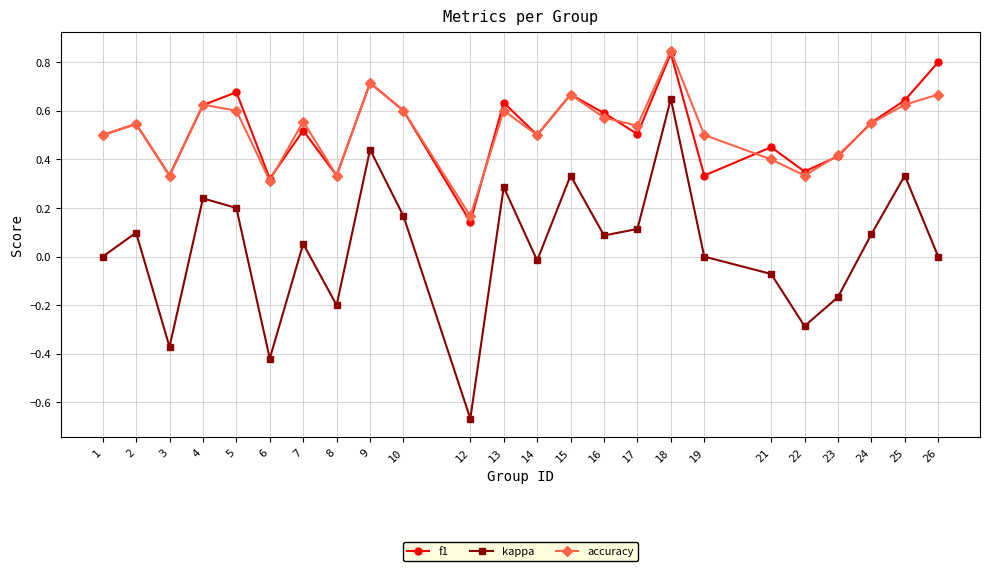

How many lines are shown in the chart?

3